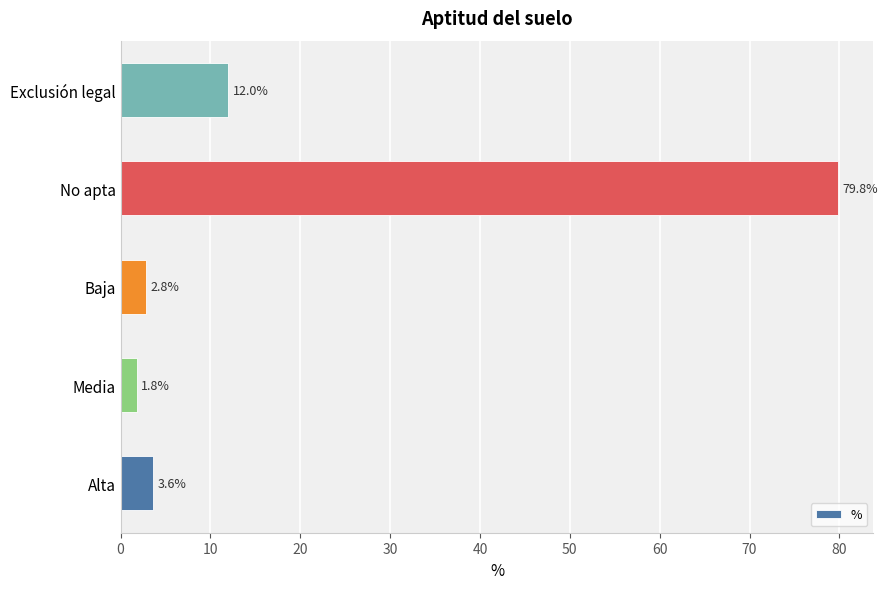

What is the sum of all values?

100.0